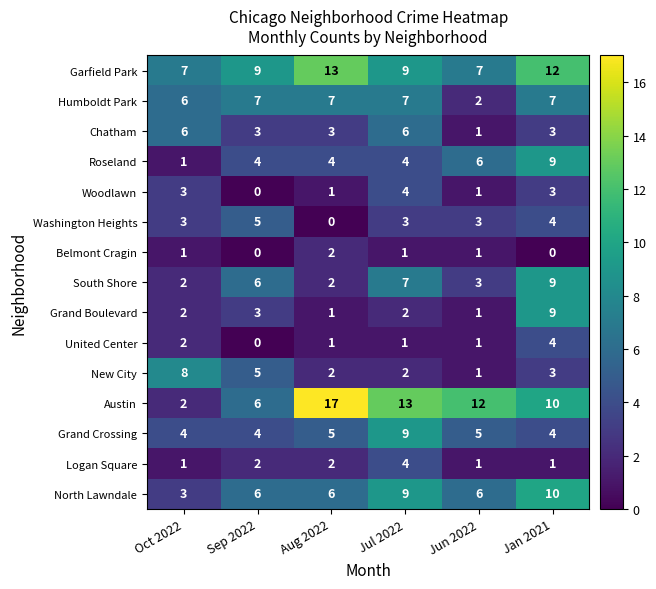

Which series changed the most between Aug 2022 and Jun 2022?

Garfield Park